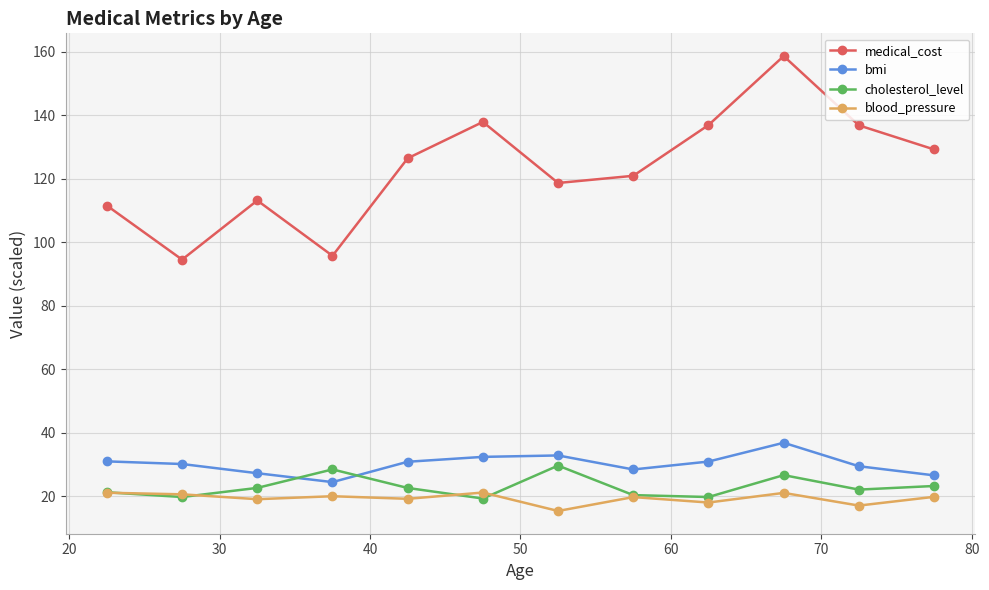

How many series are shown in this chart?

4